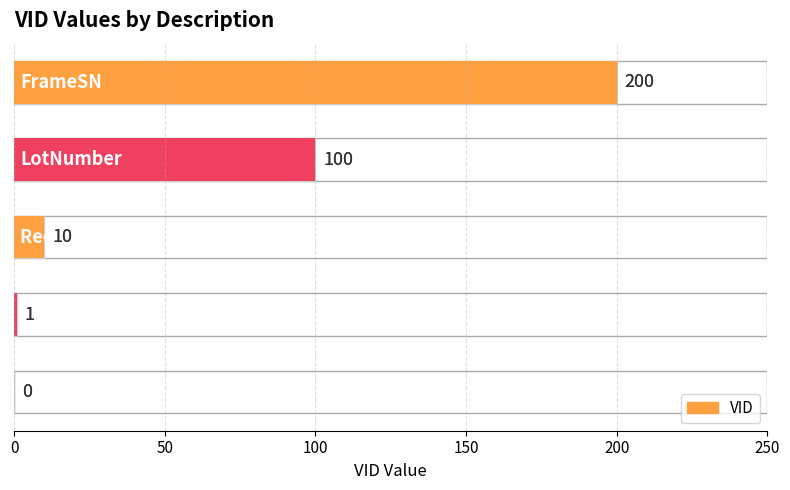

Reading right to left, extract all data points from this chart.

200=200	150=100	100=10	50=1	0=0